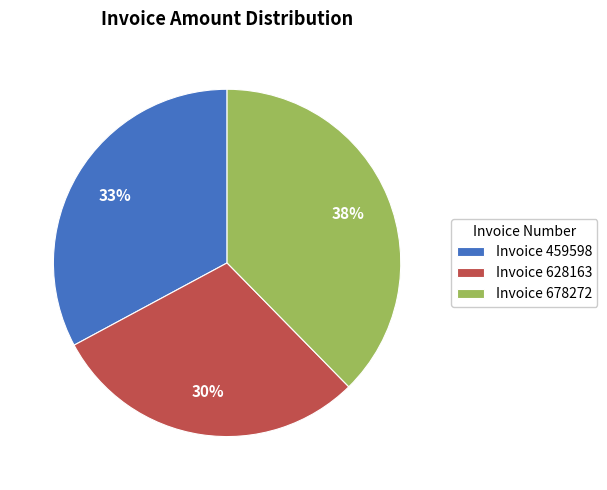

Which slice is the largest?

Invoice 678272